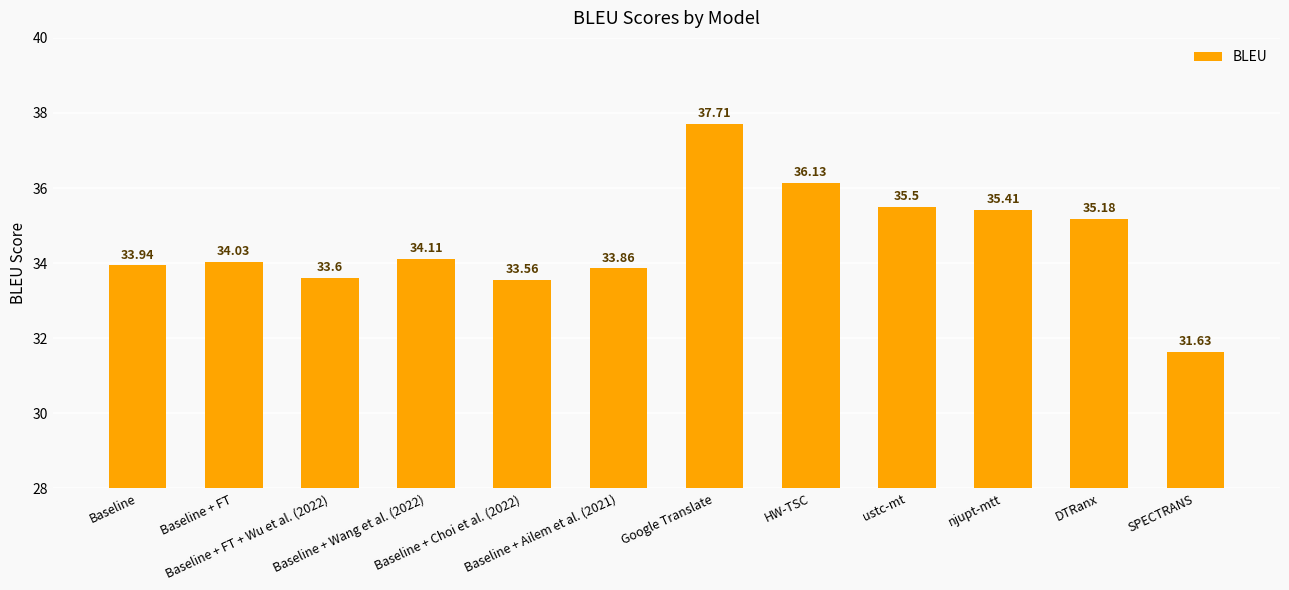

How many bars are there in total?

12